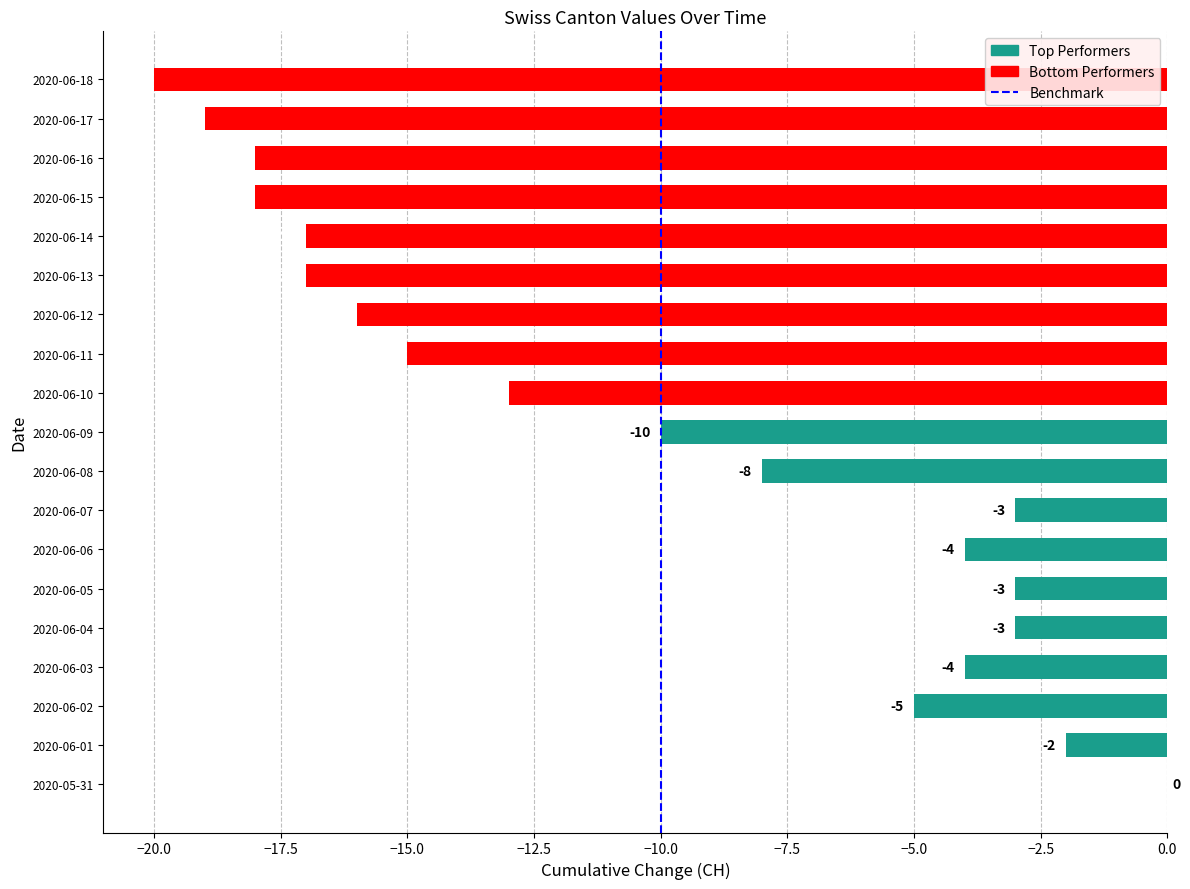

Are the bars horizontal?

Yes